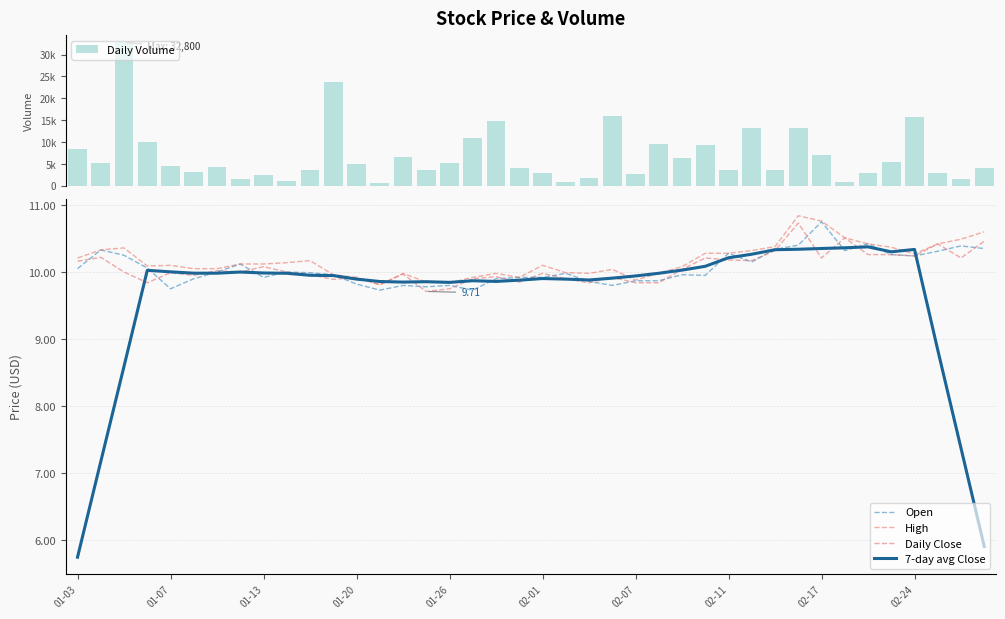

Reading left to right, extract all data points from this chart.

Daily Volume: 8300.0	5100.0	32800.0	9900.0	4400.0	3200.0	4300.0	1400.0	2500.0	1100.0	3500.0	23800.0	5000.0	500.0	6600.0	3600.0	5100.0	10800.0	14900.0	4000.0	2800.0	900.0	1700.0	15900.0	2600.0	9500.0	6400.0	9400.0	3600.0	13100.0	3600.0	13100.0	7100.0	700.0	2800.0	5500.0	15800.0	2800.0	1500.0	4100.0
Open: 10.1	10.3	10.2	10.1	9.8	9.9	10.0	10.1	9.9	10.0	10.0	10.0	9.8	9.7	9.8	9.8	9.8	9.7	9.9	9.9	9.9	10.0	9.9	9.8	9.9	9.9	10.0	9.9	10.3	10.1	10.3	10.4	10.8	10.3	10.4	10.3	10.2	10.3	10.4	10.4
High: 10.2	10.3	10.4	10.1	10.1	10.1	10.1	10.1	10.1	10.1	10.2	10.0	9.9	9.8	10.0	9.9	9.8	9.9	10.0	9.9	10.1	10.0	10.0	10.0	9.9	10.0	10.1	10.3	10.3	10.3	10.4	10.8	10.8	10.5	10.4	10.4	10.3	10.4	10.5	10.6
Daily Close: 10.2	10.2	10.0	9.8	10.0	9.9	10.0	10.0	10.1	10.0	10.0	9.9	9.9	9.8	10.0	9.7	9.8	9.9	9.9	9.9	10.0	9.9	9.8	9.9	9.8	9.8	10.0	10.2	10.2	10.2	10.3	10.7	10.2	10.5	10.3	10.3	10.2	10.4	10.2	10.5
7-day avg Close: 5.7	7.2	8.6	10.0	10.0	10.0	10.0	10.0	10.0	10.0	10.0	9.9	9.9	9.9	9.9	9.9	9.8	9.9	9.9	9.9	9.9	9.9	9.9	9.9	9.9	10.0	10.0	10.1	10.2	10.3	10.3	10.3	10.4	10.4	10.4	10.3	10.3	8.8	7.4	5.9